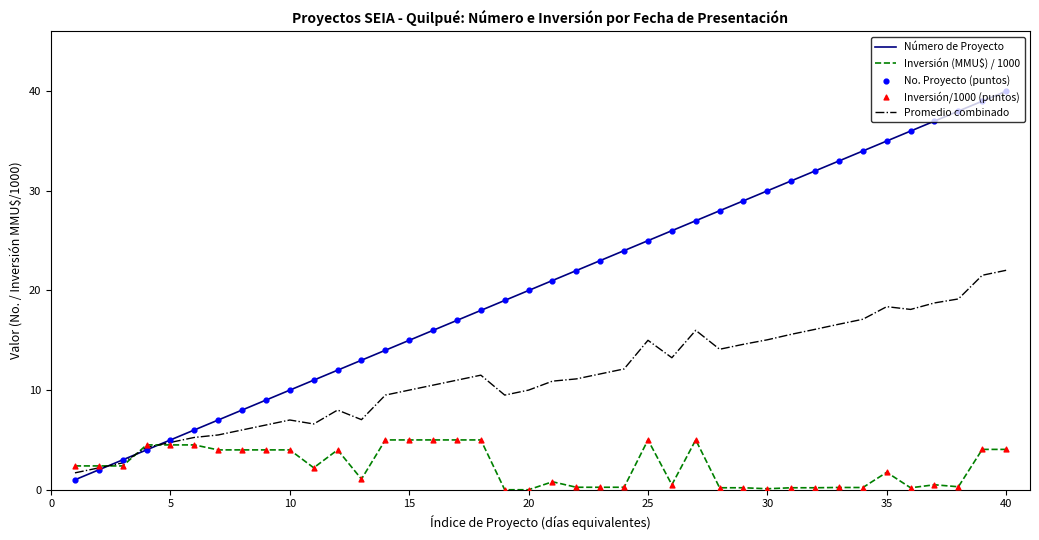

Which series has the largest range (max minus min)?

Número de Proyecto